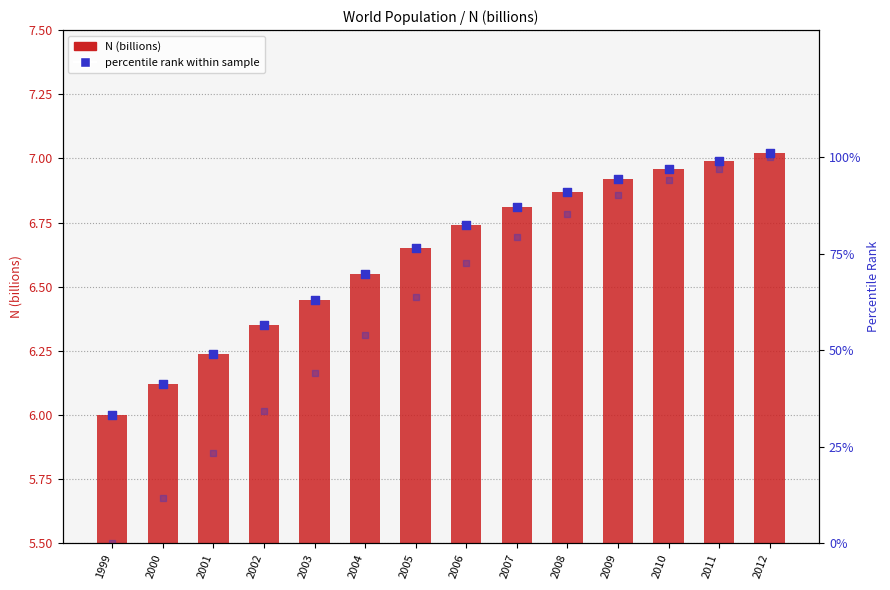

Which series contains the lowest Y value?

percentile rank